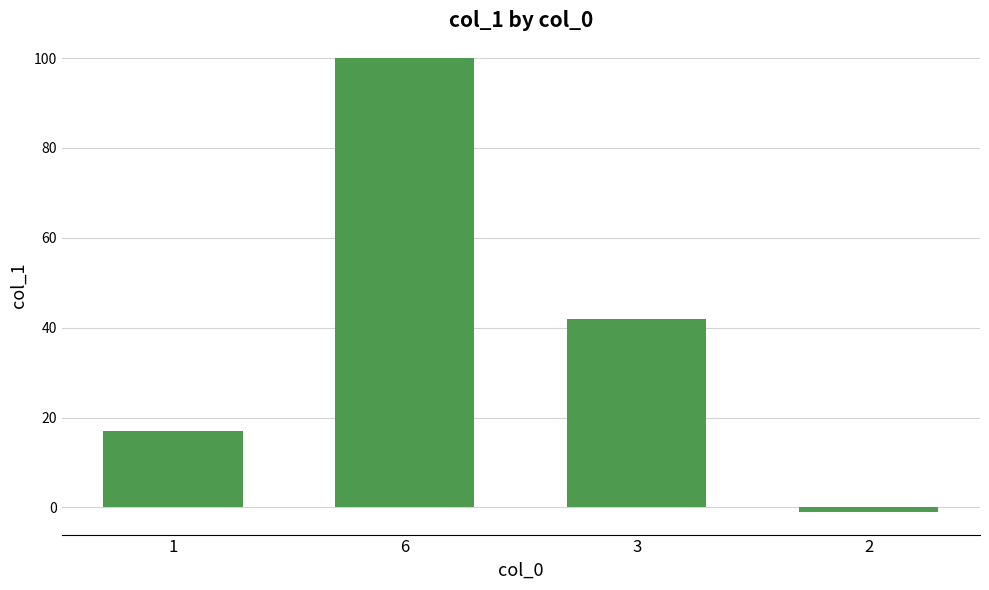

What is the difference between the maximum and minimum values?

101